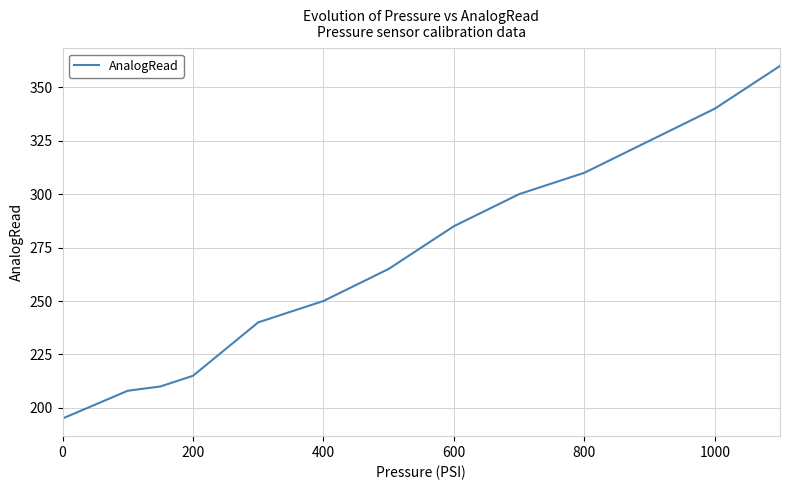

How many lines are shown in the chart?

1